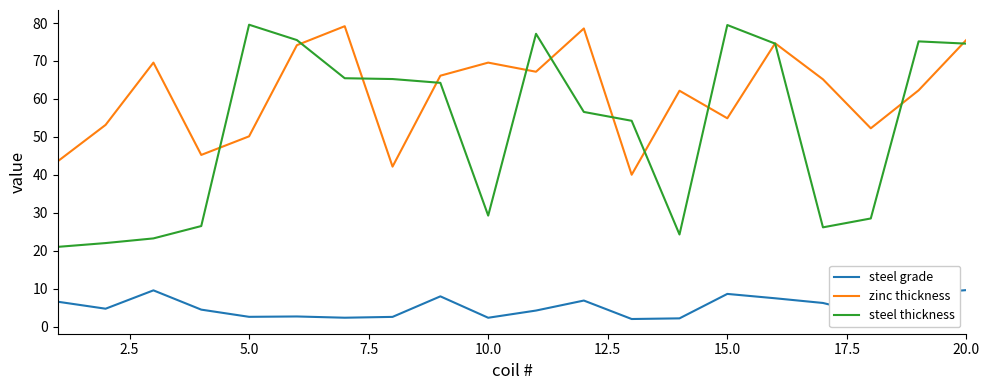

Which series has the widest spread of values?

steel thickness